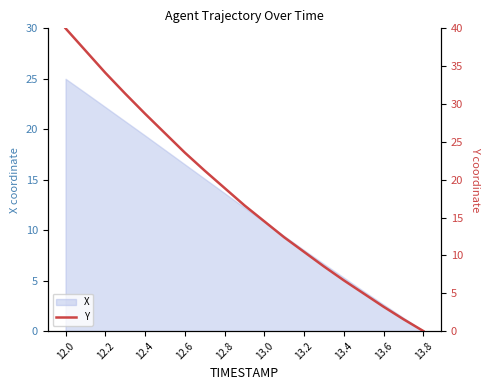

At which label does the data first exceed 16?

12.0